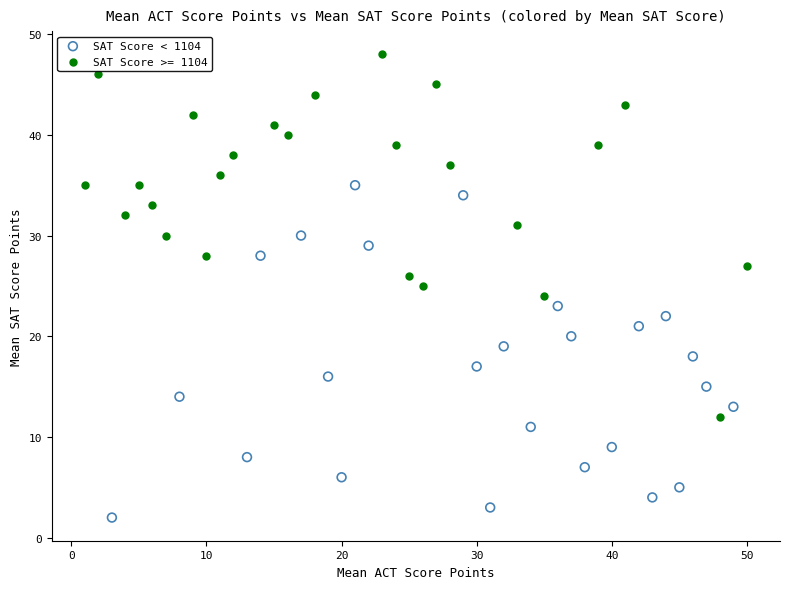

Which series reaches the minimum Y coordinate?

SAT Score < 1104